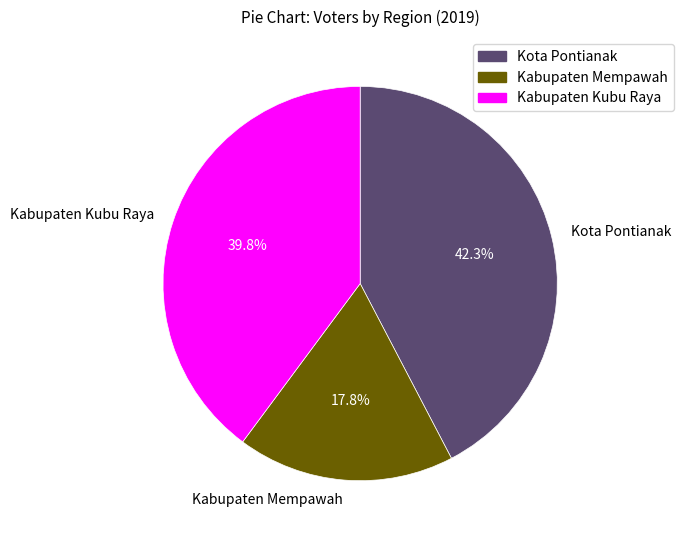

Is there a majority slice in this chart?

No